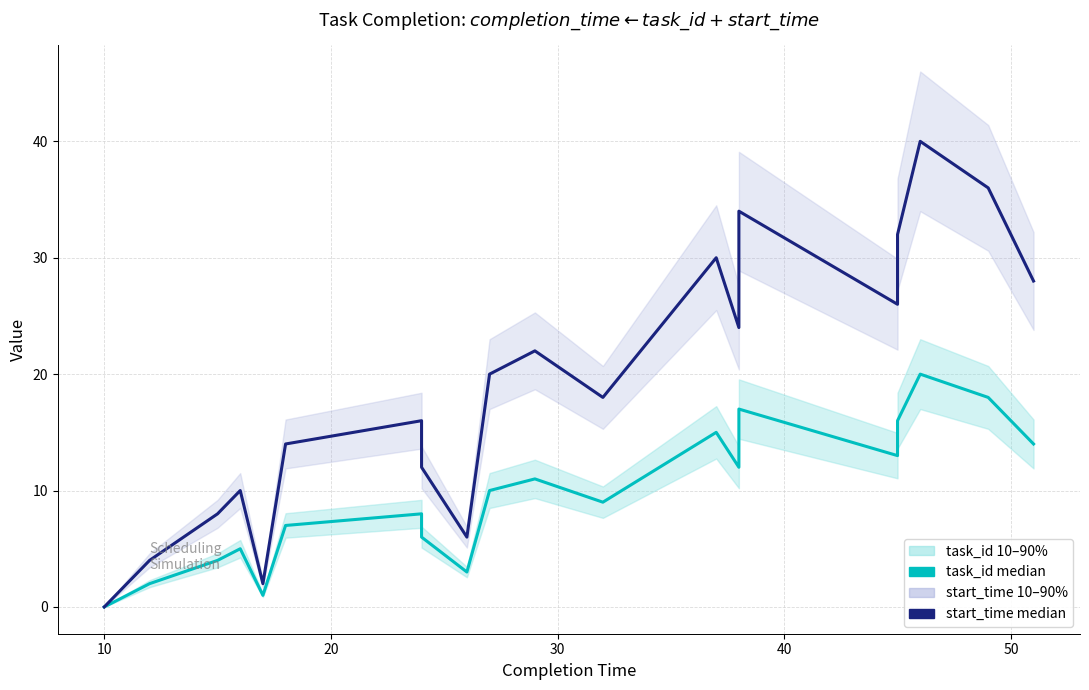

Is this an area chart (filled region under the line)?

No